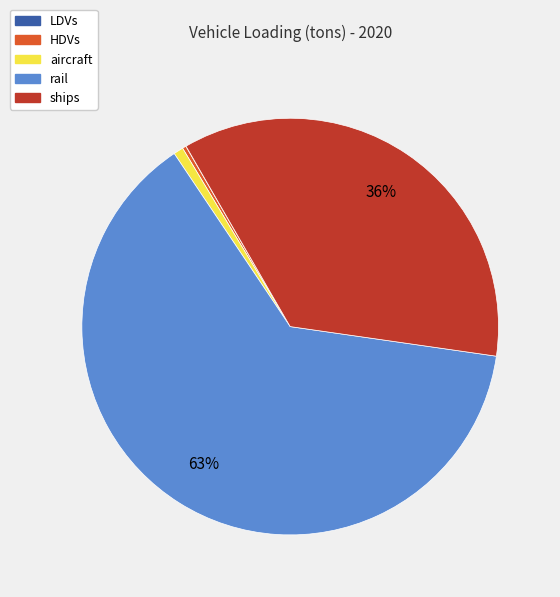

Which category has the biggest portion of the pie?

rail